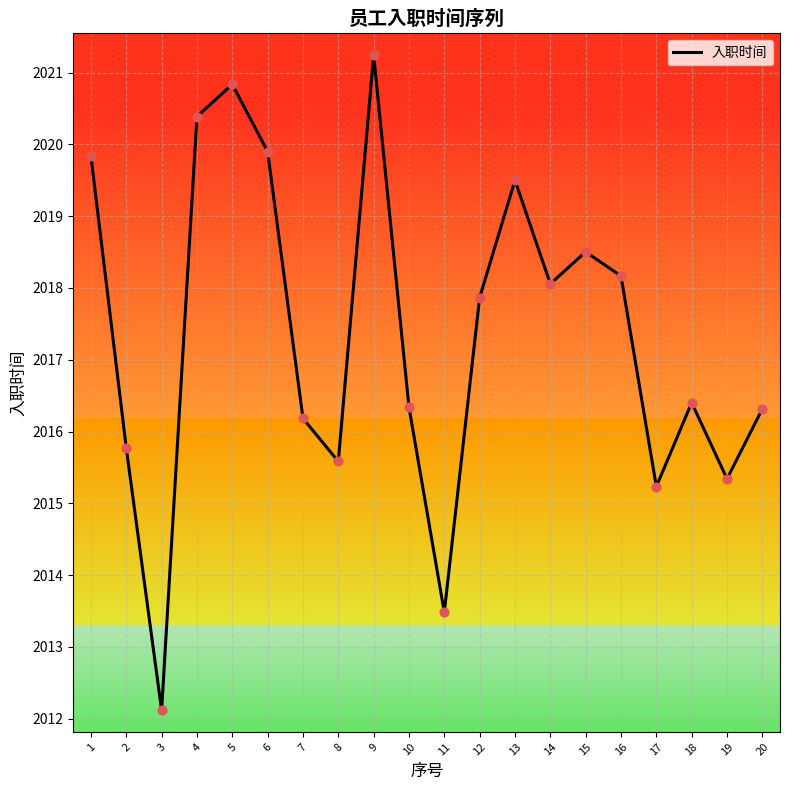

Approximately how many times larger is the value at 16 compared to 20?

1.0